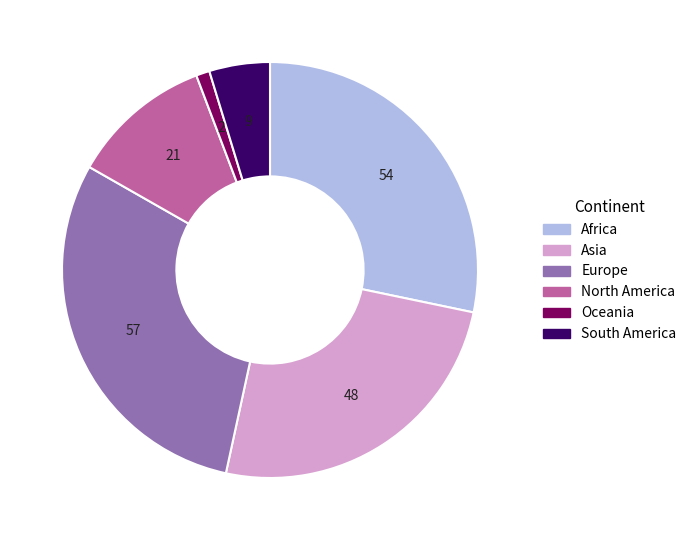

What is the smallest slice in the pie chart?

Oceania